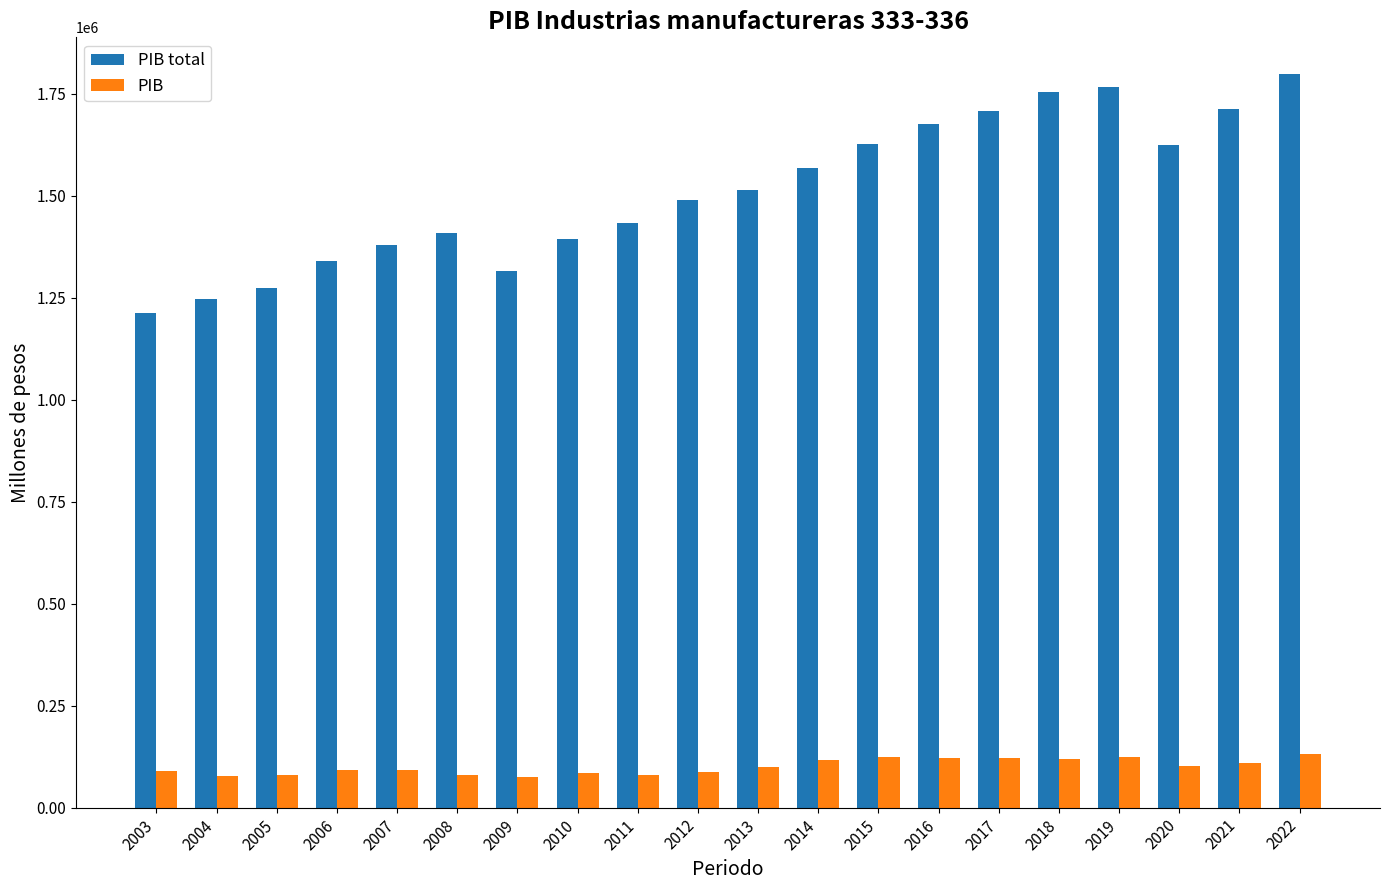

What are all the series names shown in the legend?

PIB total, PIB